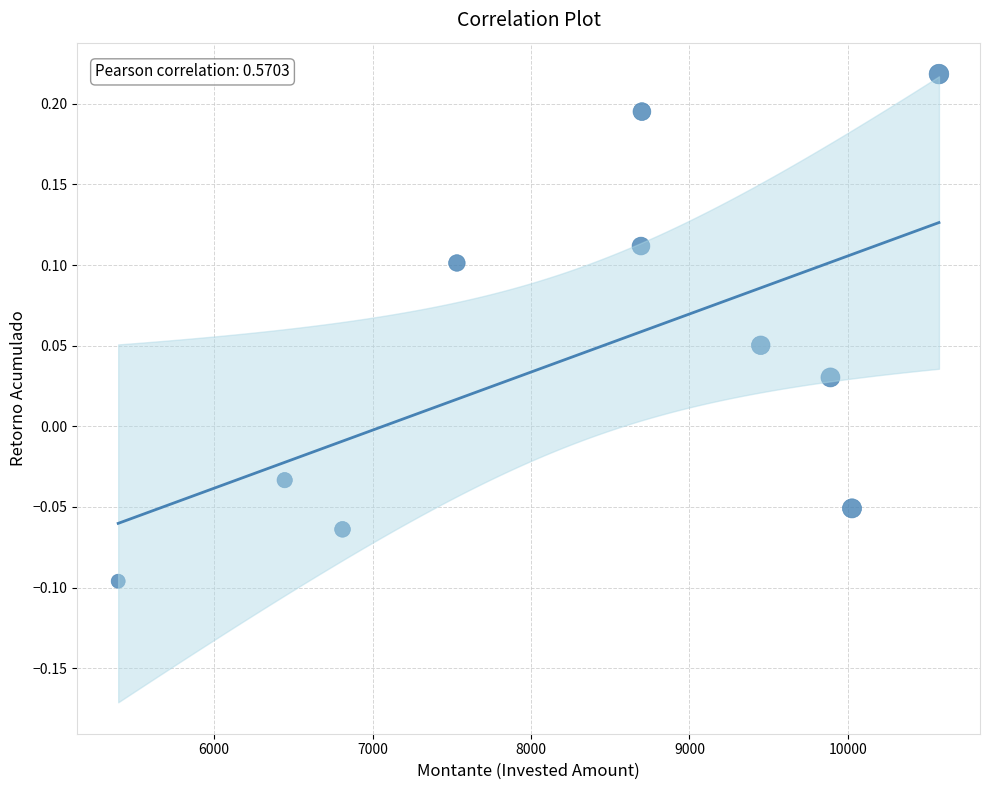

What is the average X value?

8351.6